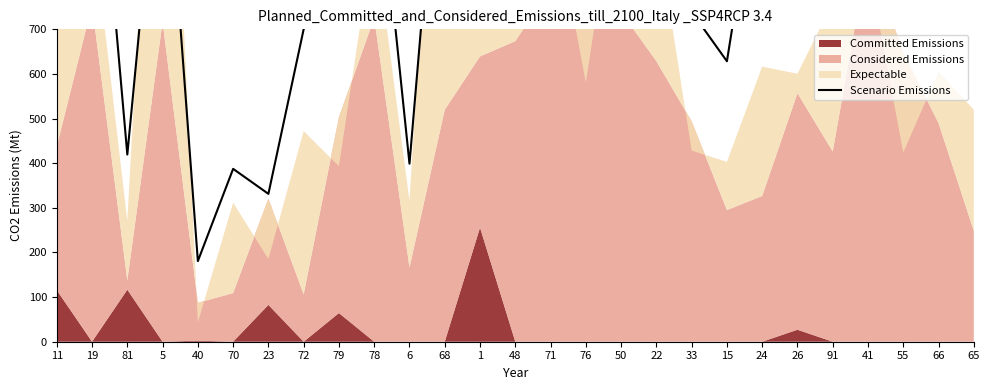

Is it true that the value at 72 is 949.7?

False